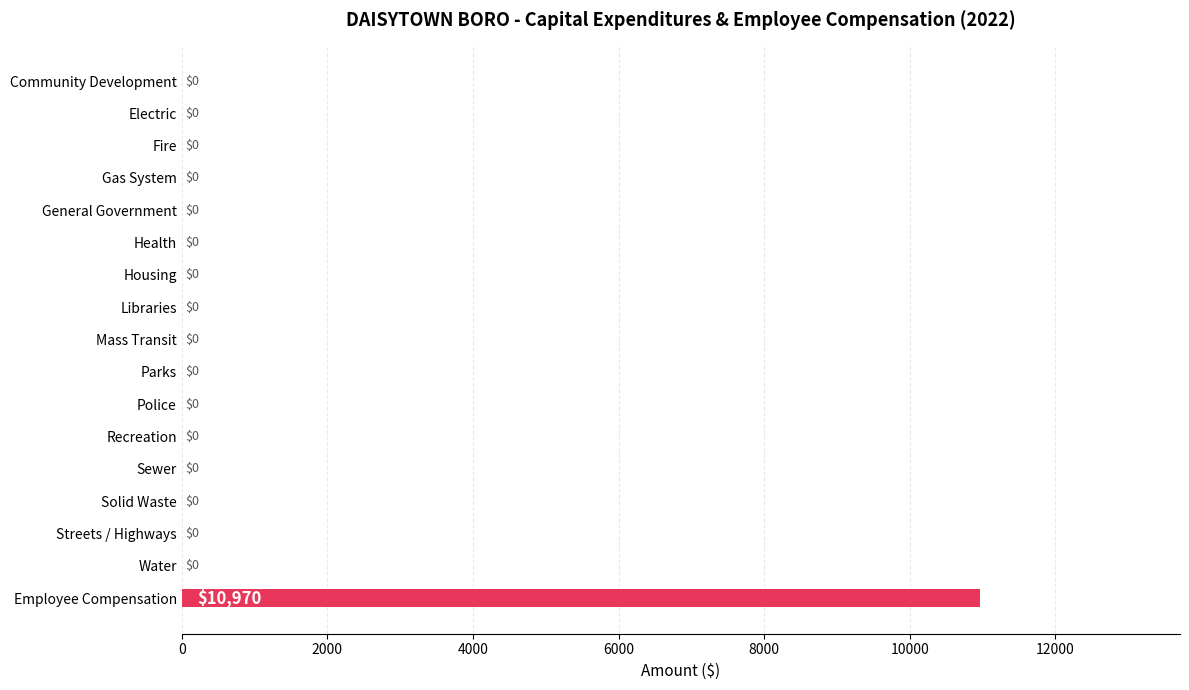

True or false: the data shows 0 at Recreation.

True